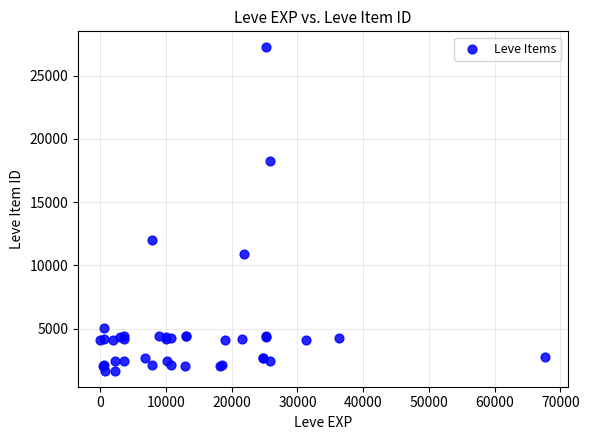

What Y value in the scatter plot is closest to 14448?

12018